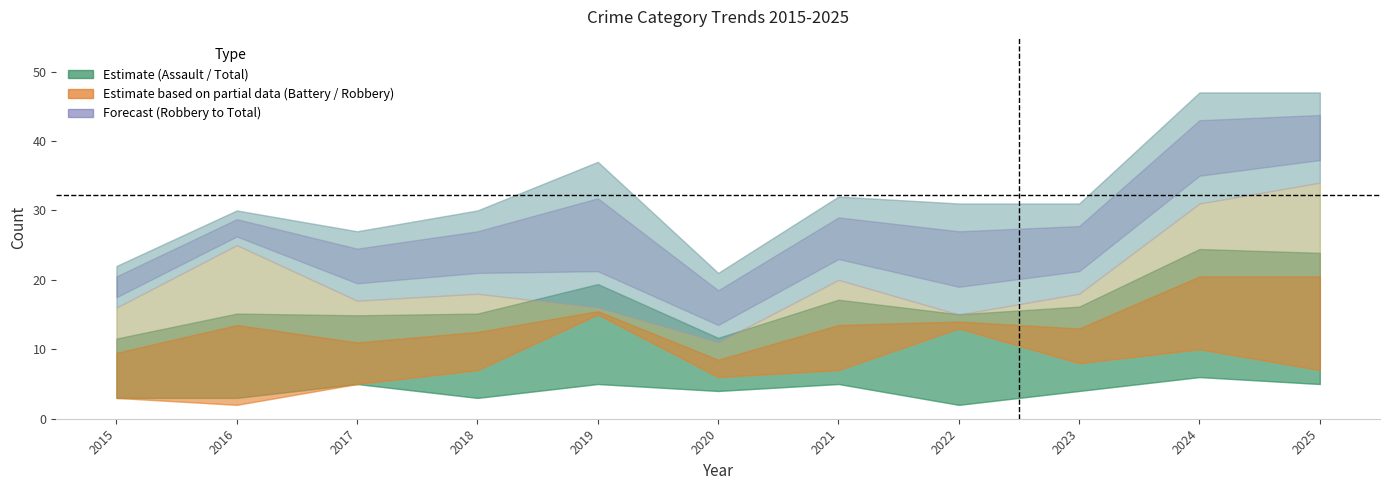

At which category is the sum across all series the highest?

2024